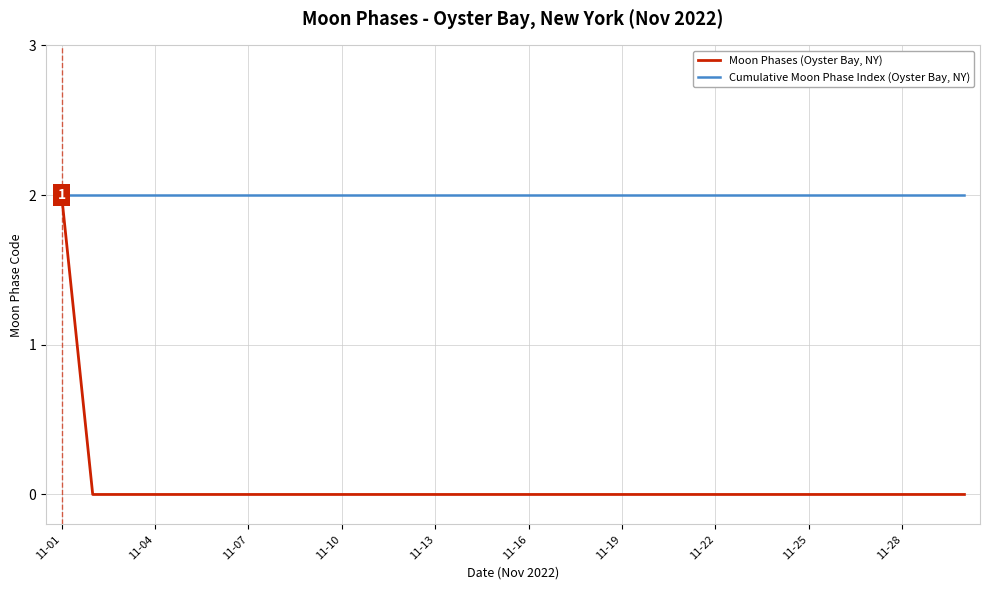

List the series in order of their overall mean, highest first.

Cumulative Moon Phase Index (Oyster Bay, NY), Moon Phases (Oyster Bay, NY)